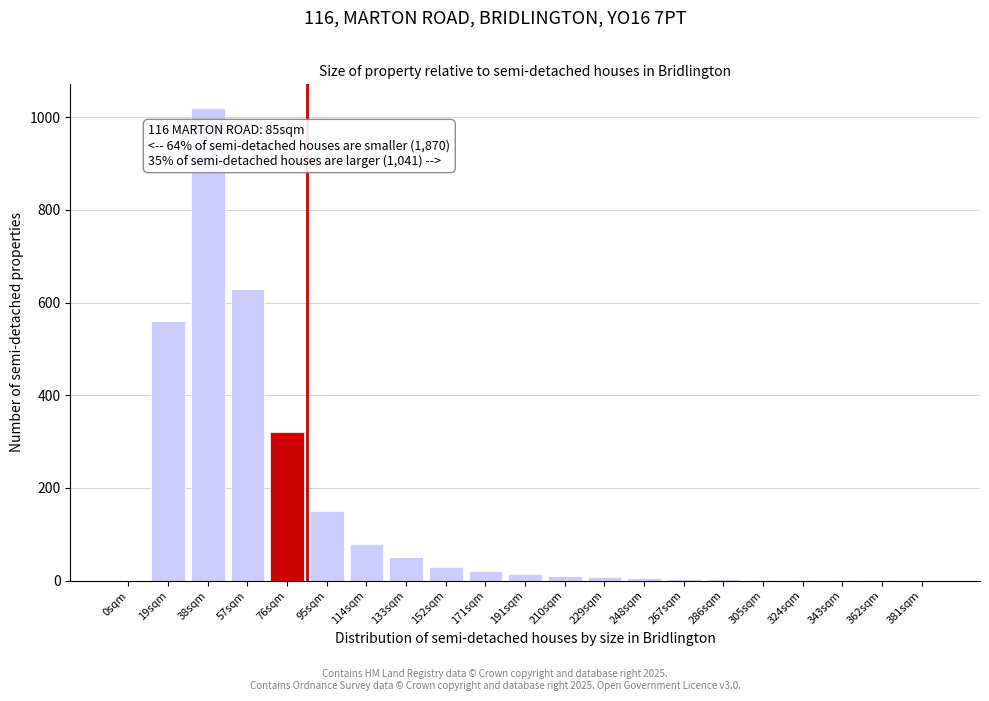

Where is the data nearest to the value 510?

19sqm